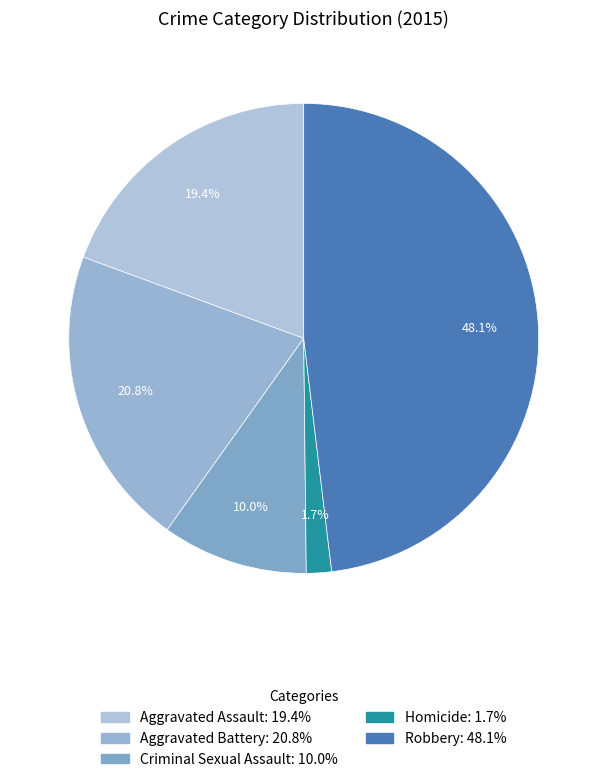

What is the ratio of the value at Homicide to the value at Criminal Sexual Assault?

0.2